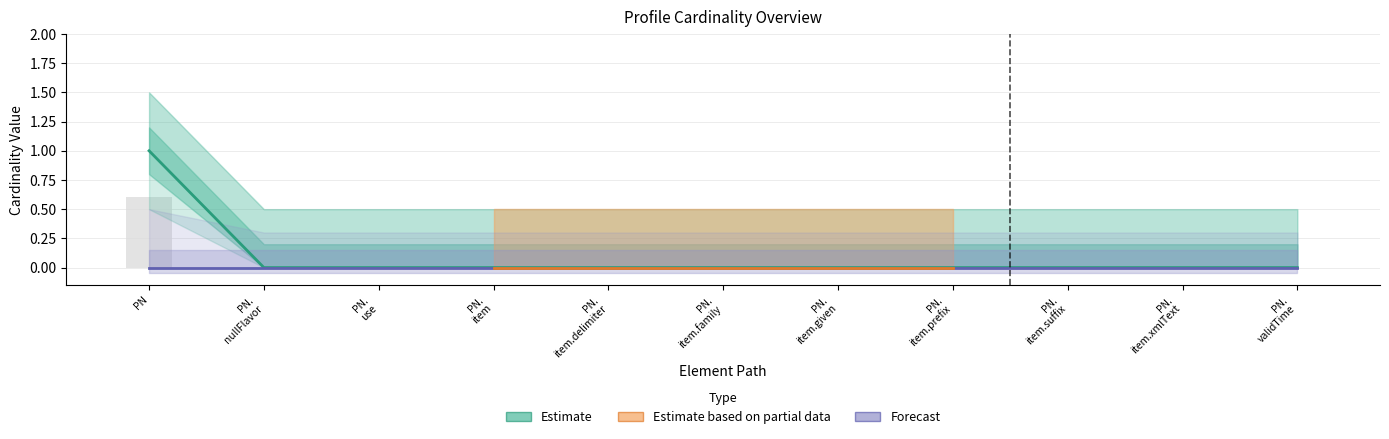

How many positive values are there?

1